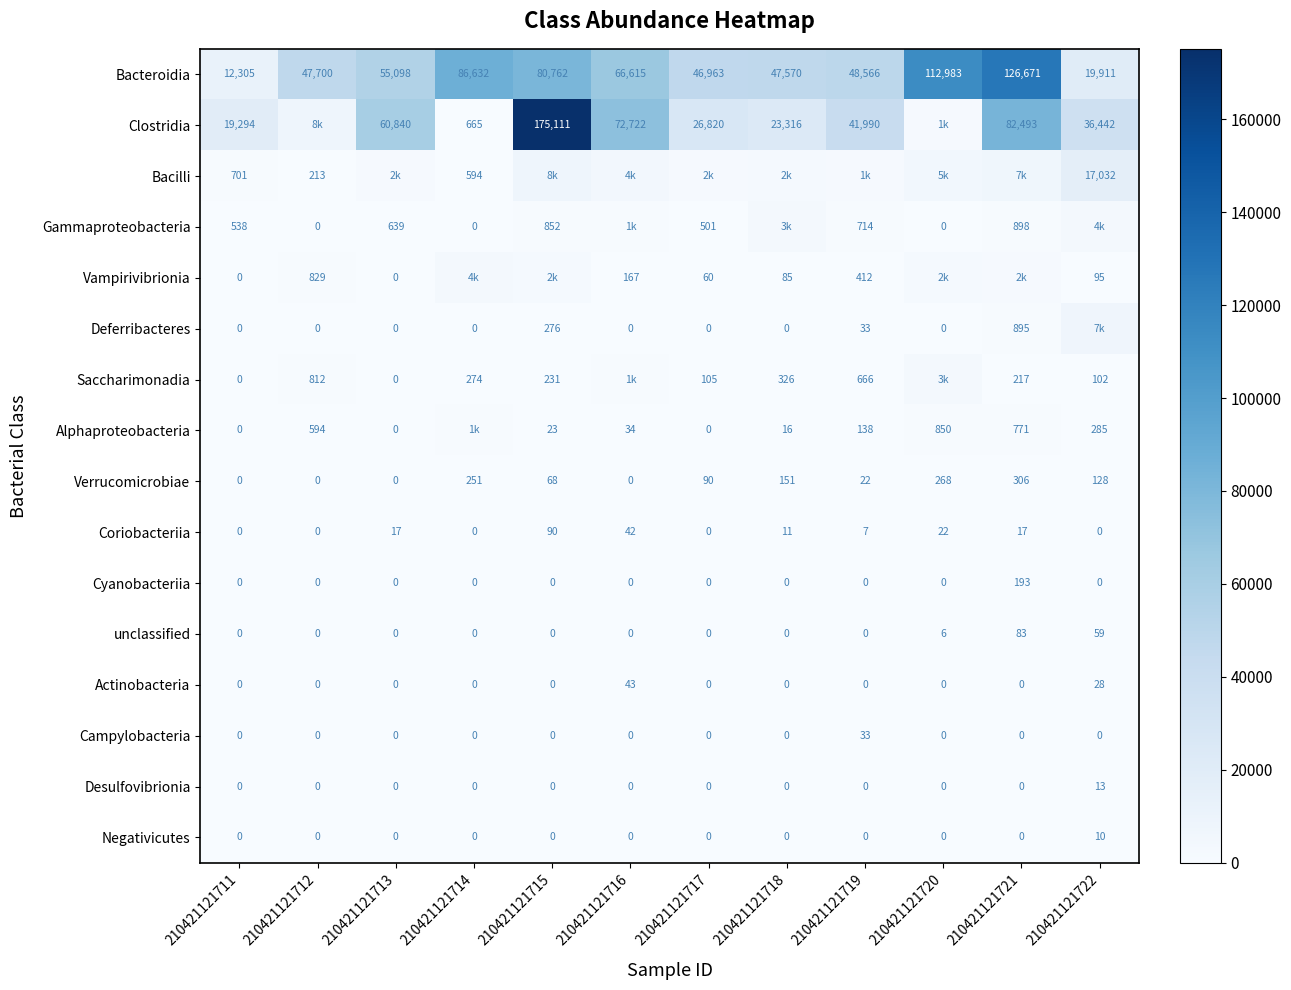

The value of Cyanobacteriia at 210421121718 is -58. True or false?

False